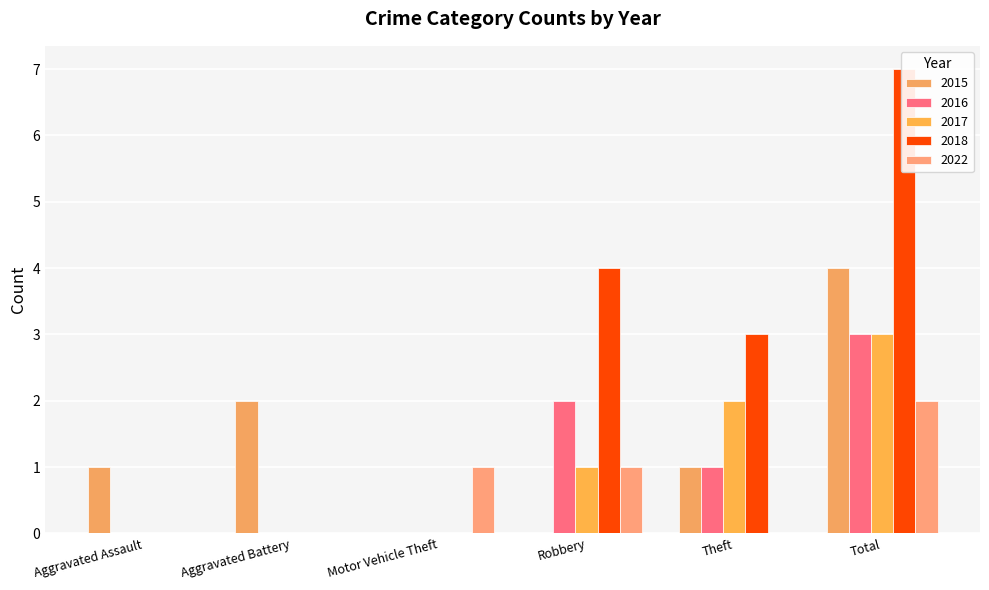

What is the difference between the highest and lowest values at Total?

5